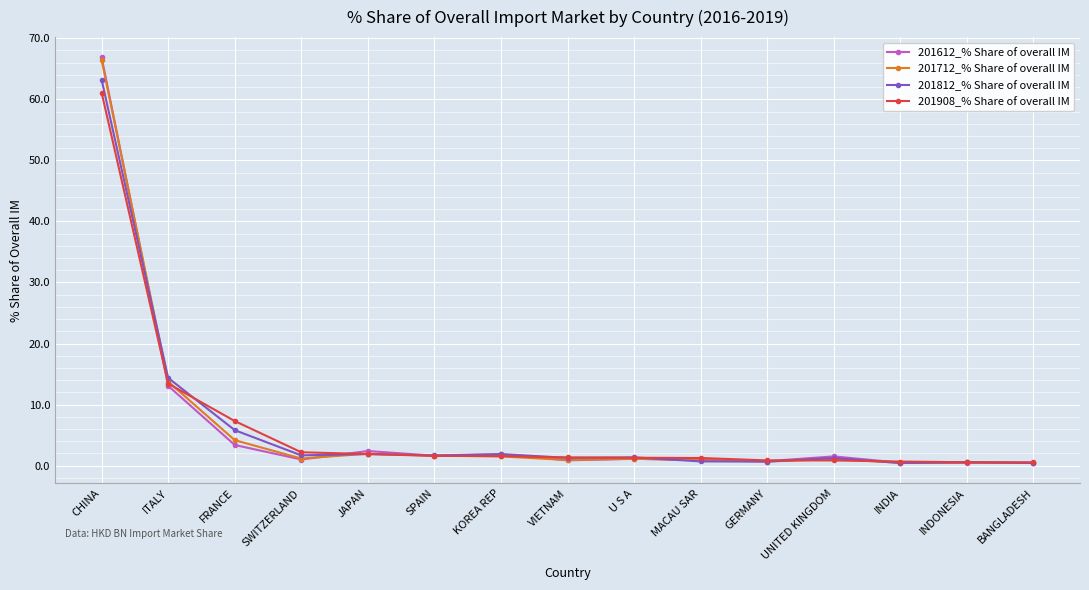

True or false: 201908_% Share of overall IM has a value of 7.3 at FRANCE.

True